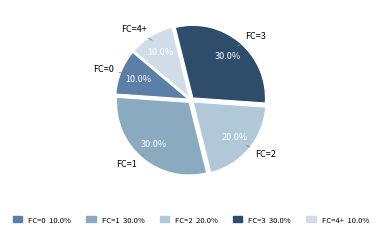

Does any single category account for the majority?

No